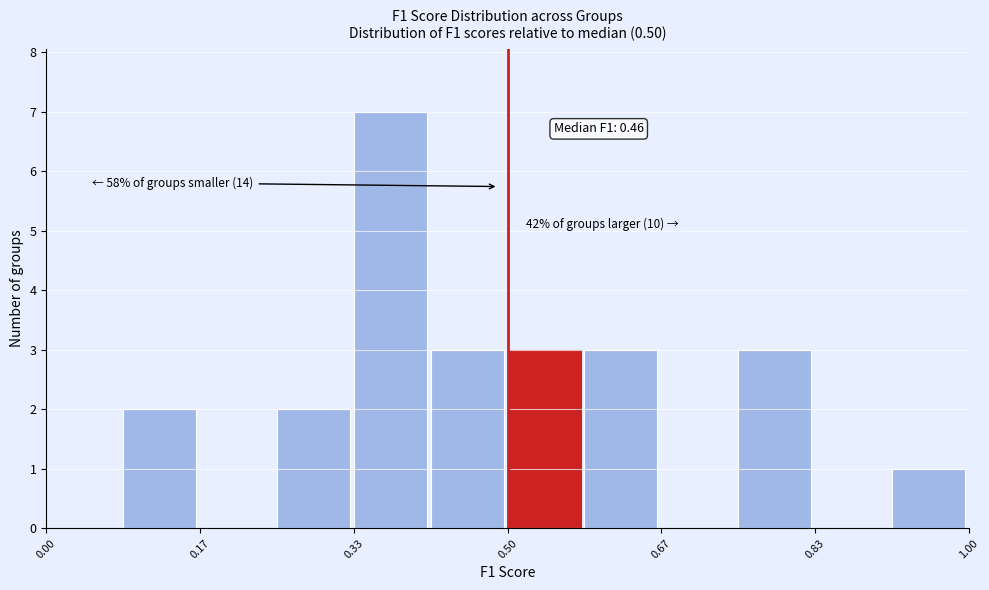

Which range on the x-axis has the tallest bar?

0.34 to 0.42